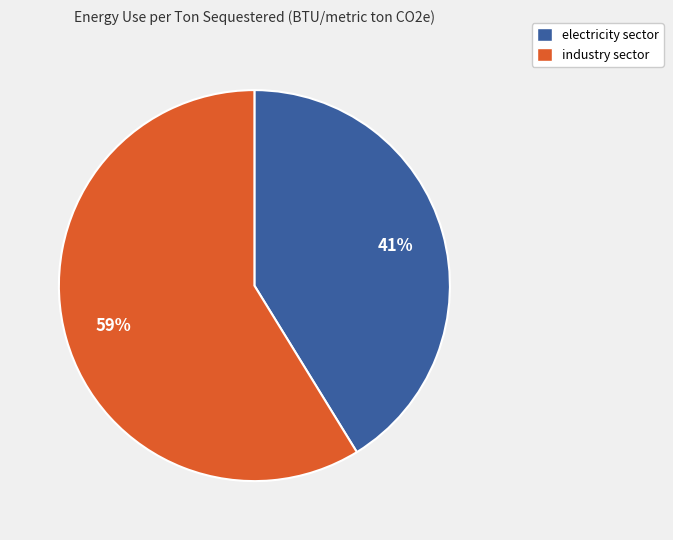

Rank the categories by value from highest to lowest.

industry sector, electricity sector